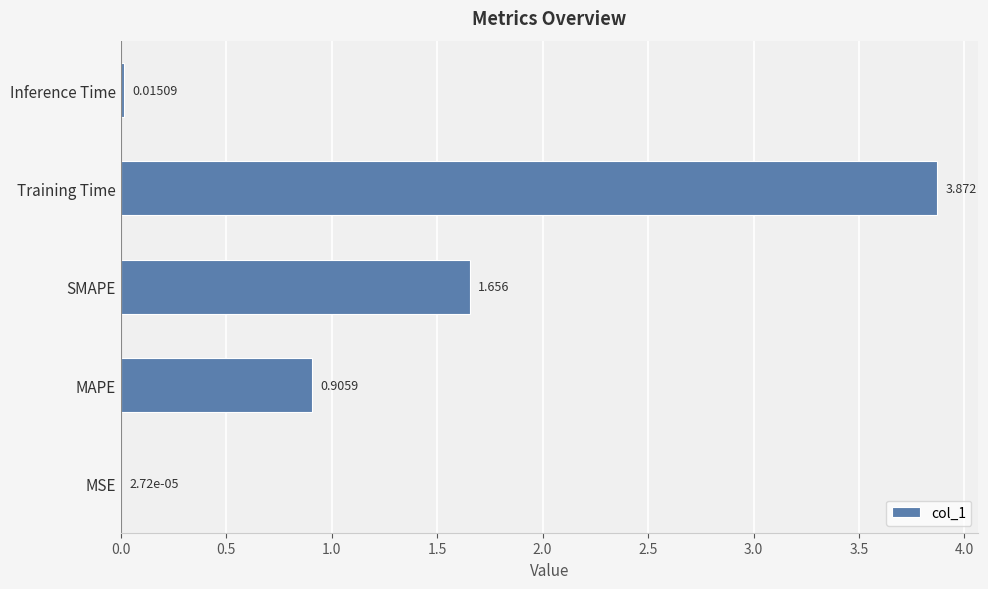

Which category has the highest value across all series?

Training Time